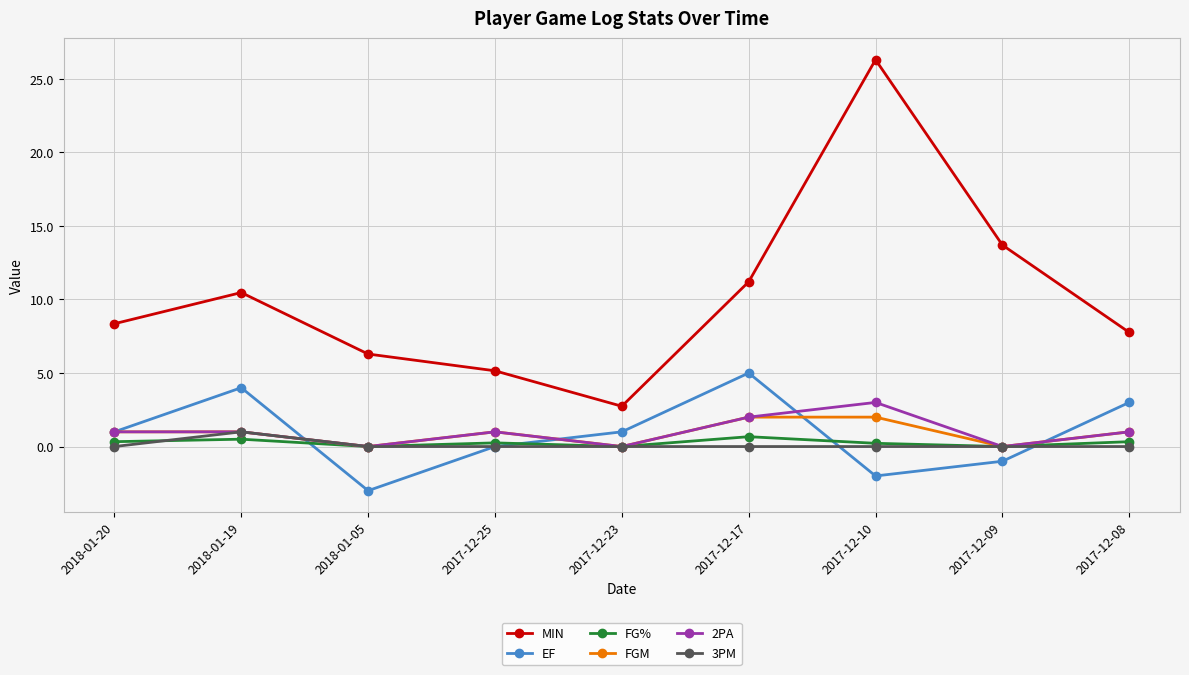

The value of 2PA at 2017-12-23 is 0.0. True or false?

True